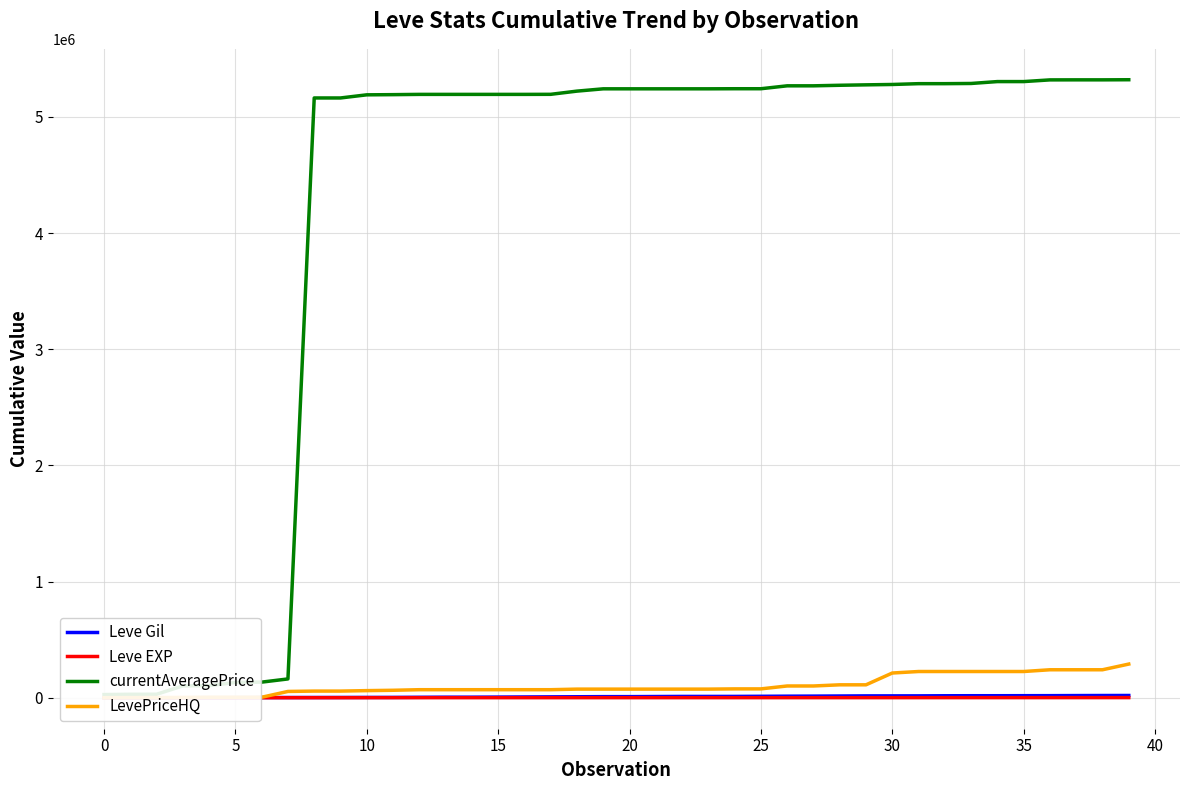

How many values in the currentAveragePrice series exceed 5241349?

16